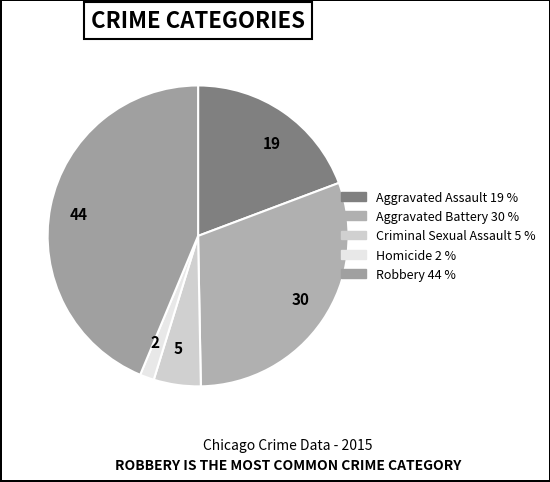

Is the sum of 30 and 5 greater than half?

No